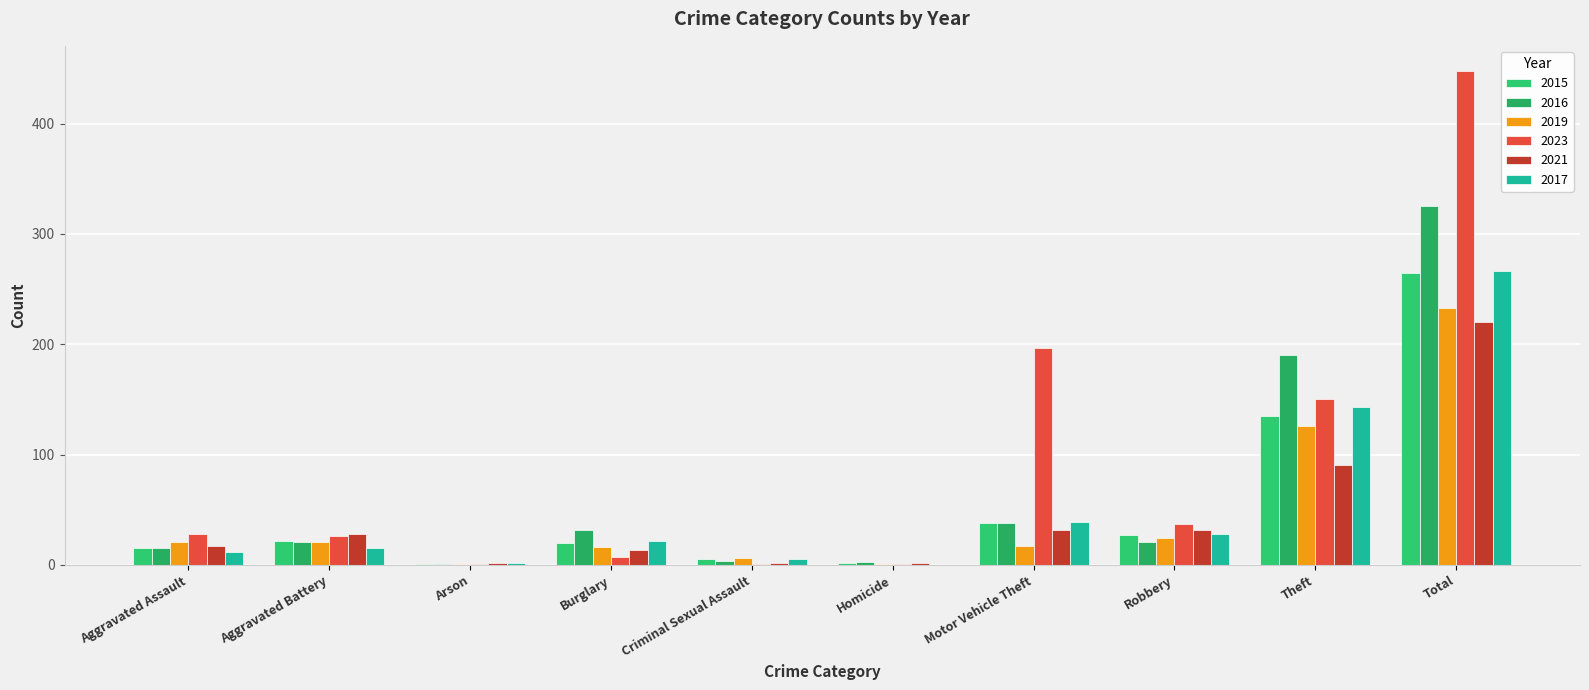

What is the average value of the 2021 series?

44